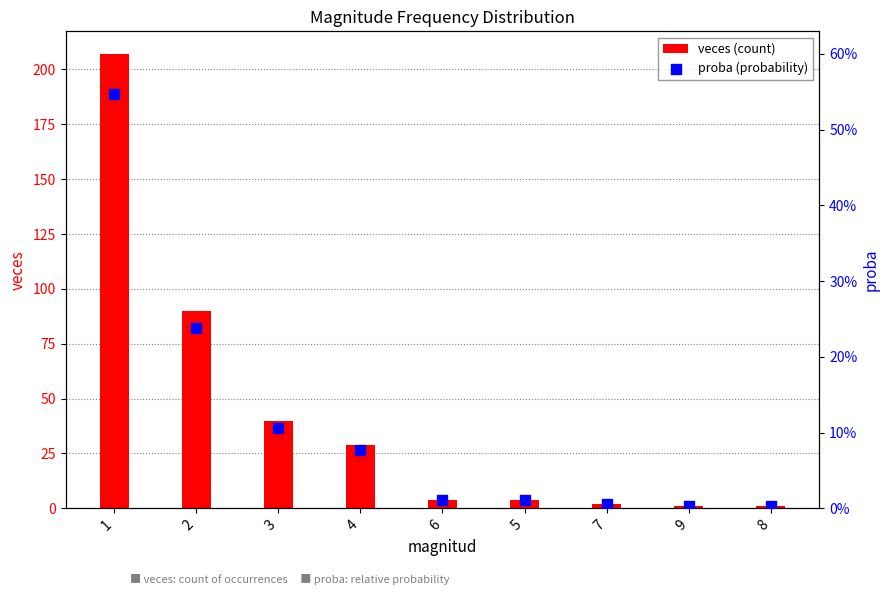

Which series contains the lowest Y value?

proba (probability)